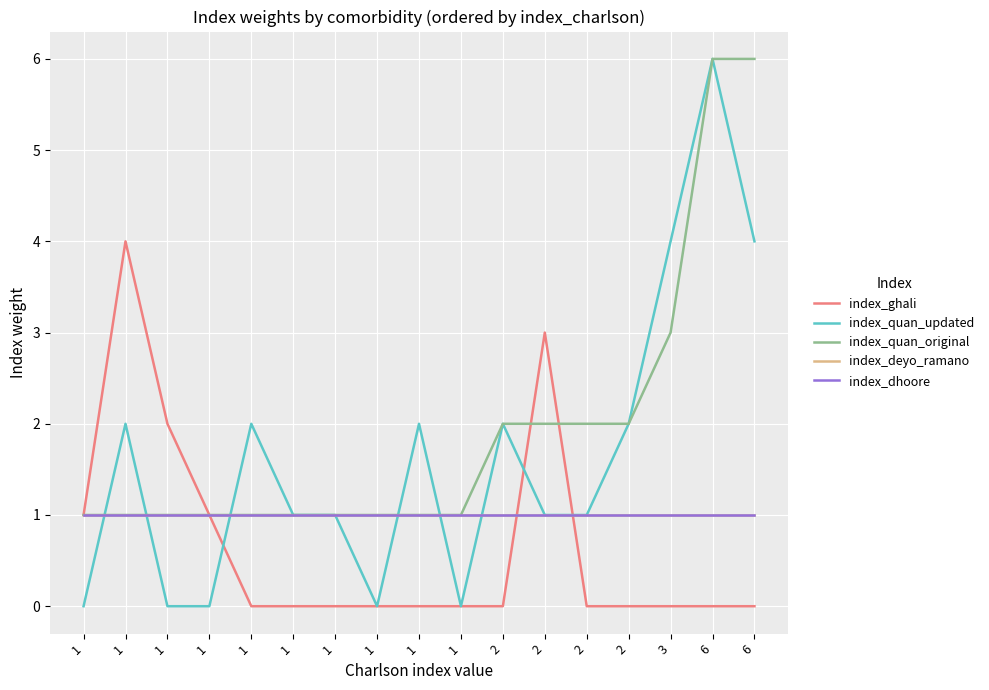

Which has a higher value, 1 or 1?

1